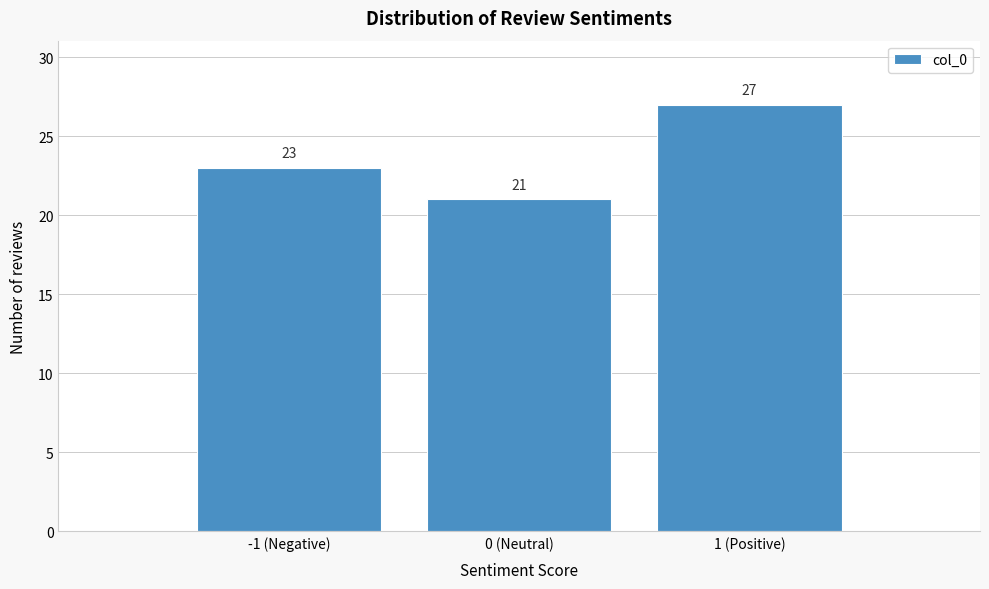

Reading right to left, what are all the values shown in this chart?

1 (Positive)=27	0 (Neutral)=21	-1 (Negative)=23